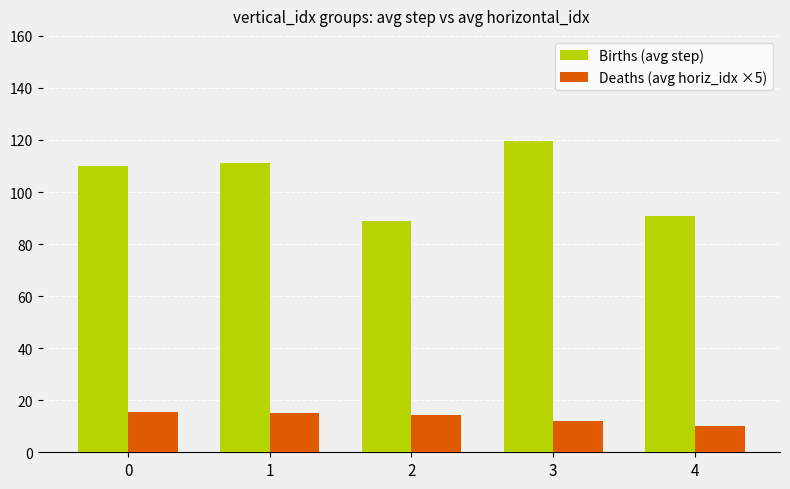

Rank the series by their maximum value, from lowest to highest.

Deaths (avg horiz_idx ×5), Births (avg step)